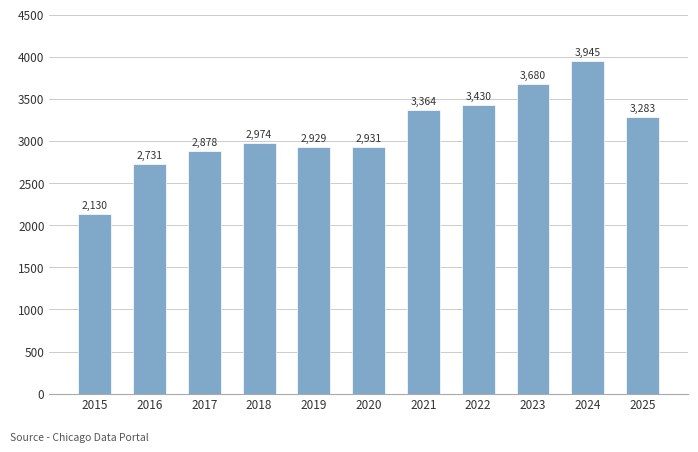

The value at 2018 is 4781. True or false?

False